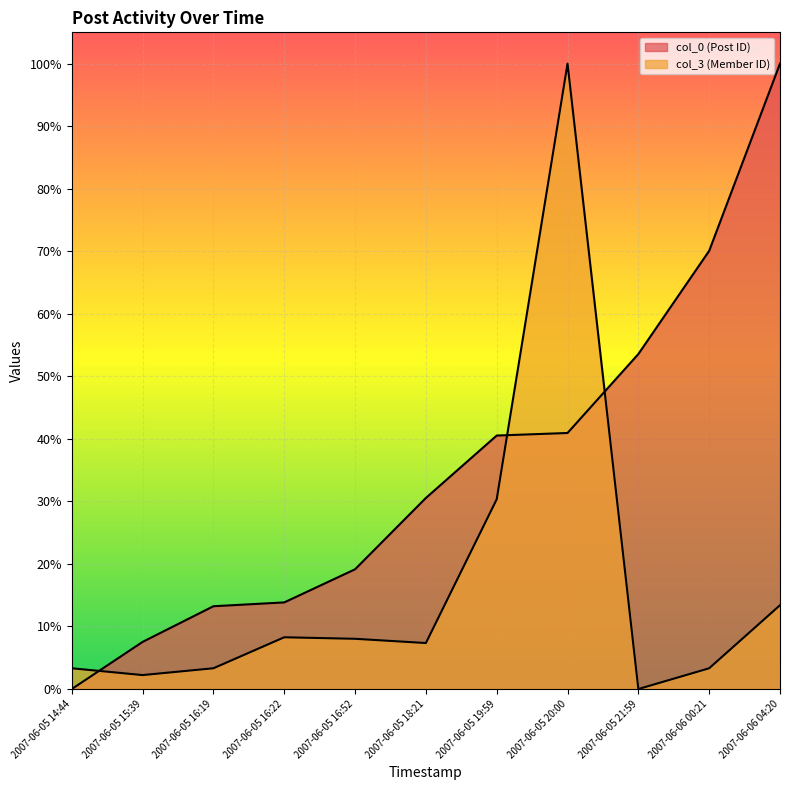

Rank the series by their maximum value, from lowest to highest.

col_0, col_3